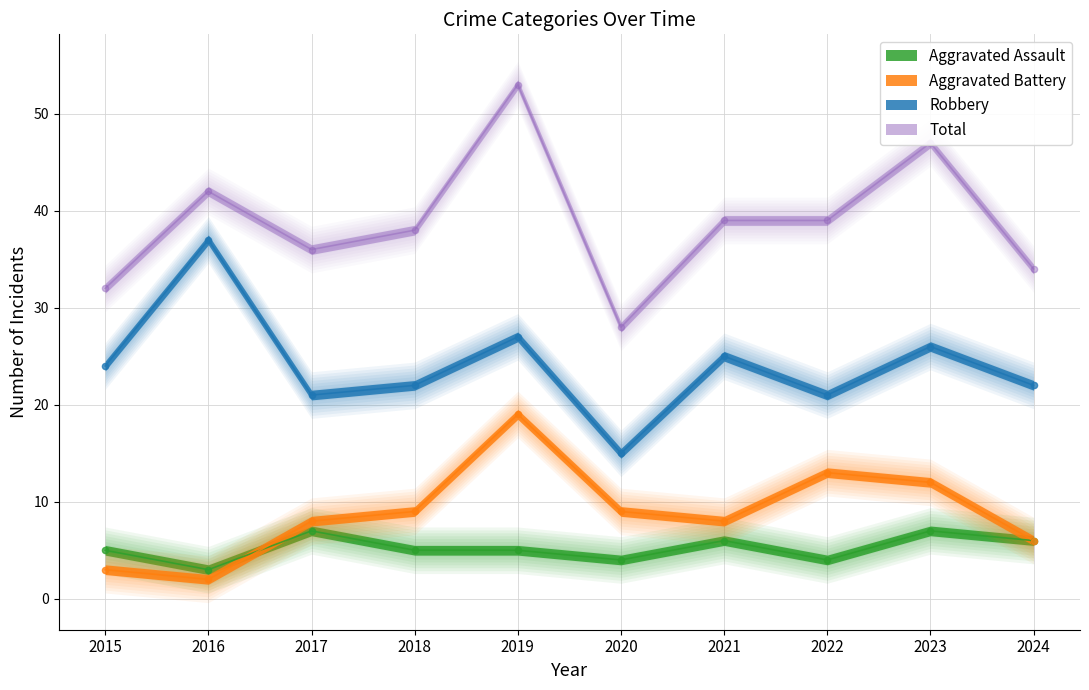

What is the total value across all series at 2015?

64